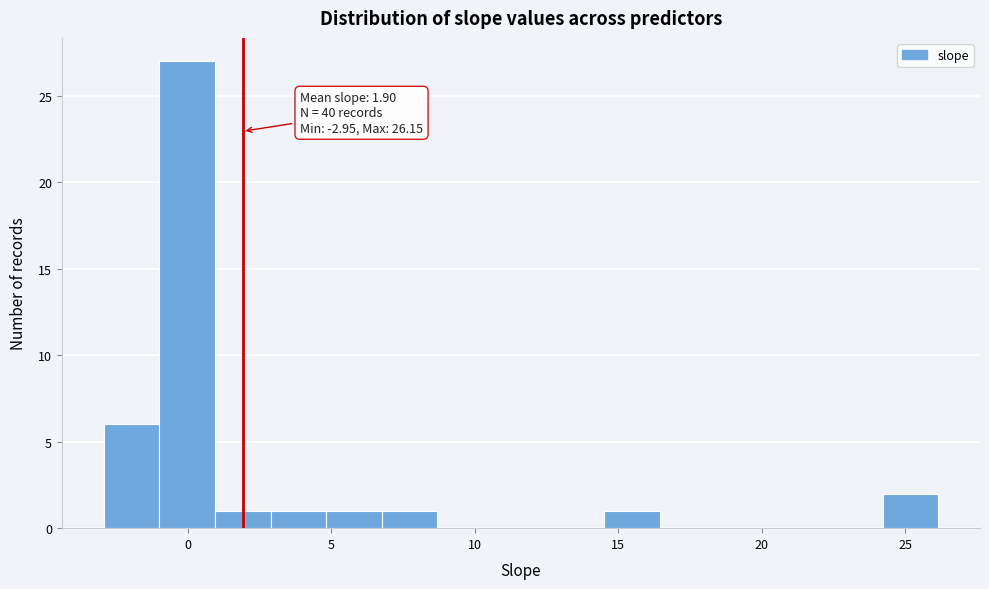

Read against the x-axis, roughly where is the centre of the tallest bar?

0.0